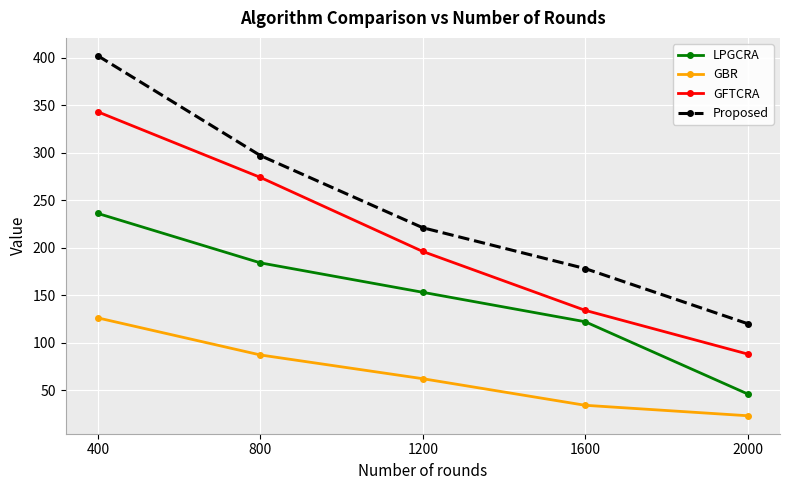

What is the total value across all series at 1200?

632